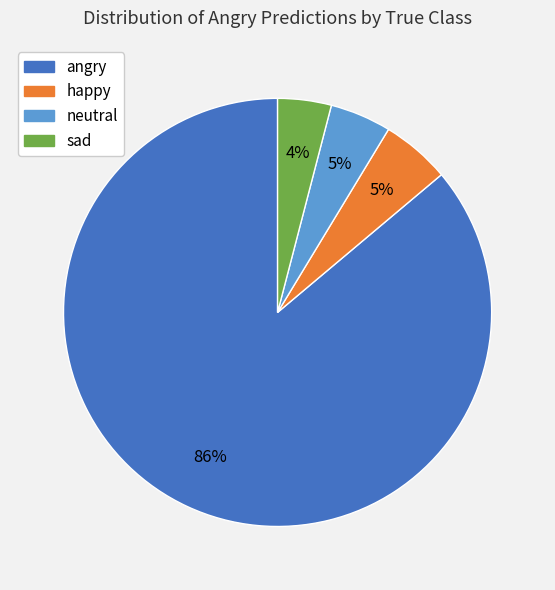

How many slices are in this pie chart?

4